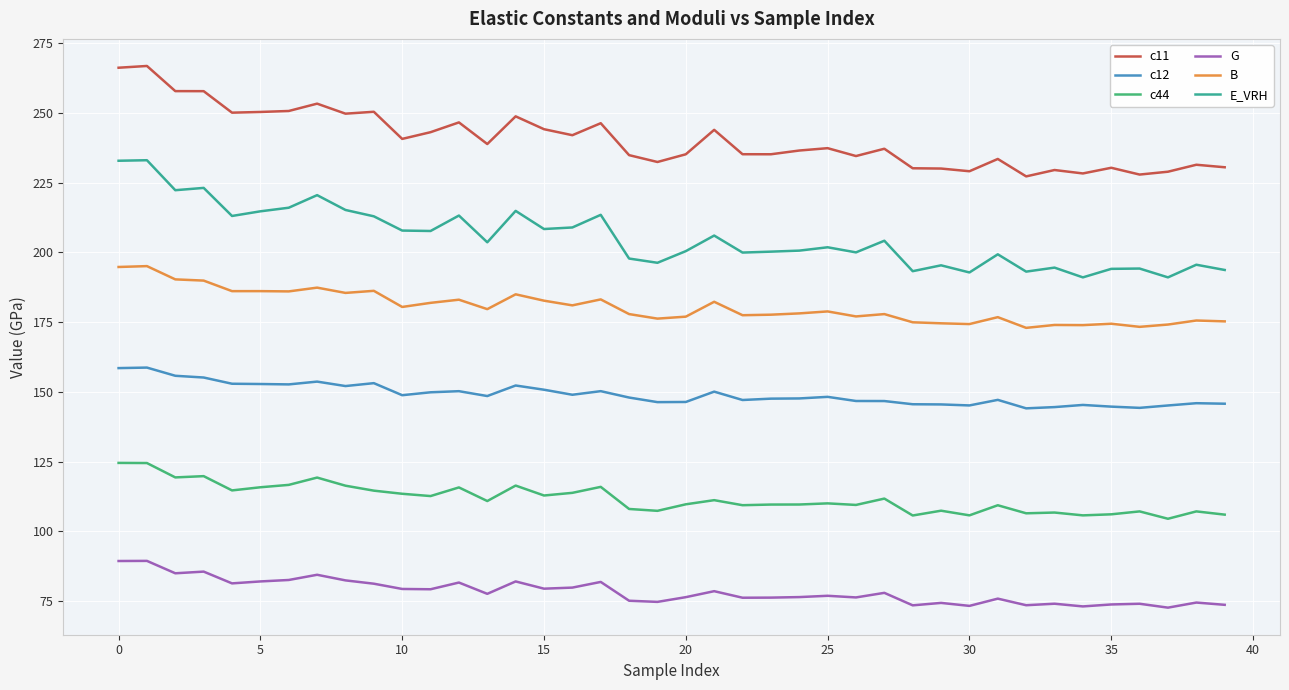

True or false: B and G cross at least once.

False